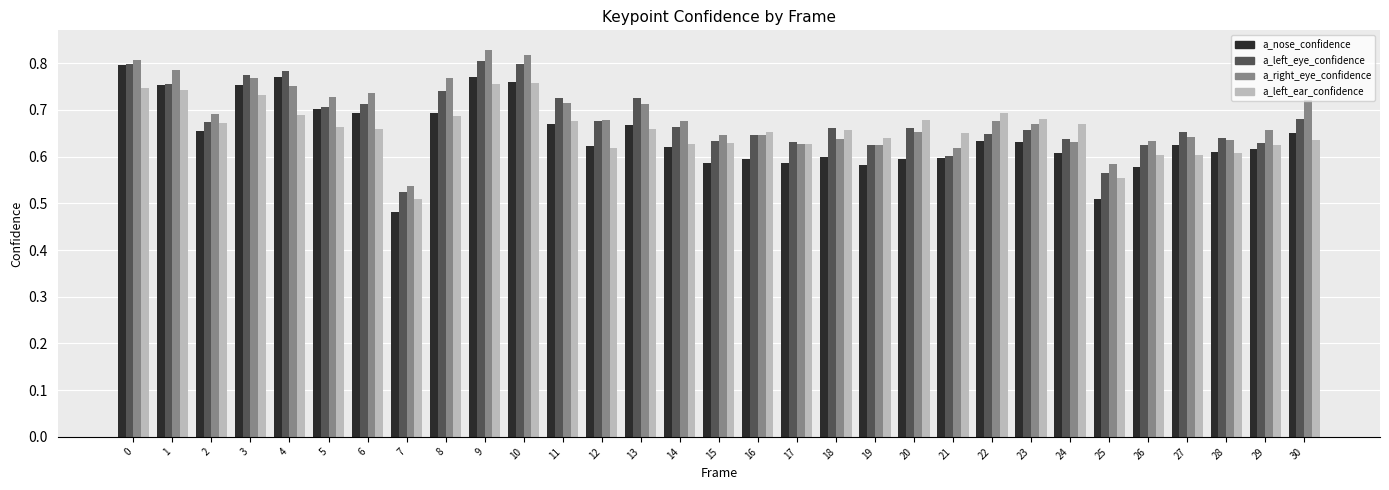

Rank the series at 13 from highest to lowest value.

a_left_eye_confidence, a_right_eye_confidence, a_nose_confidence, a_left_ear_confidence